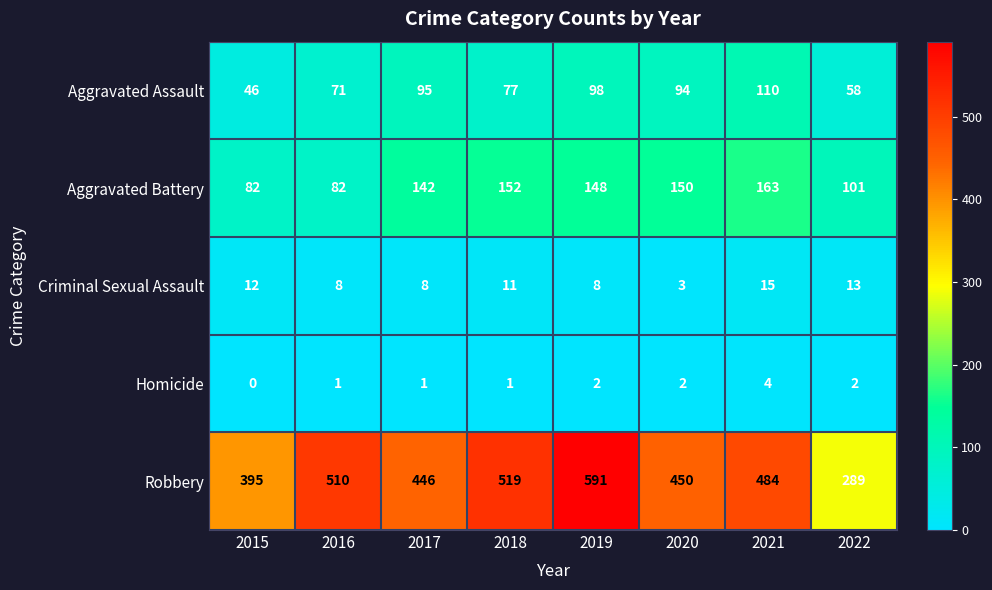

Between 2015 and 2016, which series saw the biggest shift?

Robbery